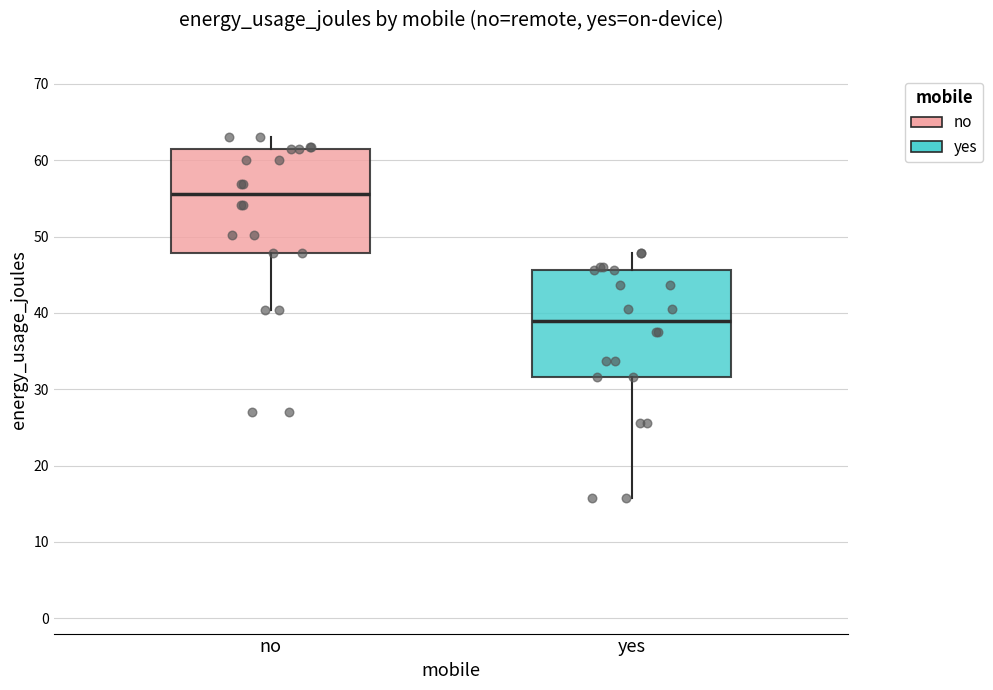

Where does the lower whisker of the box for no end on the y-axis? The values are not printed on the chart, so give them approximately, as read against the axis.

40